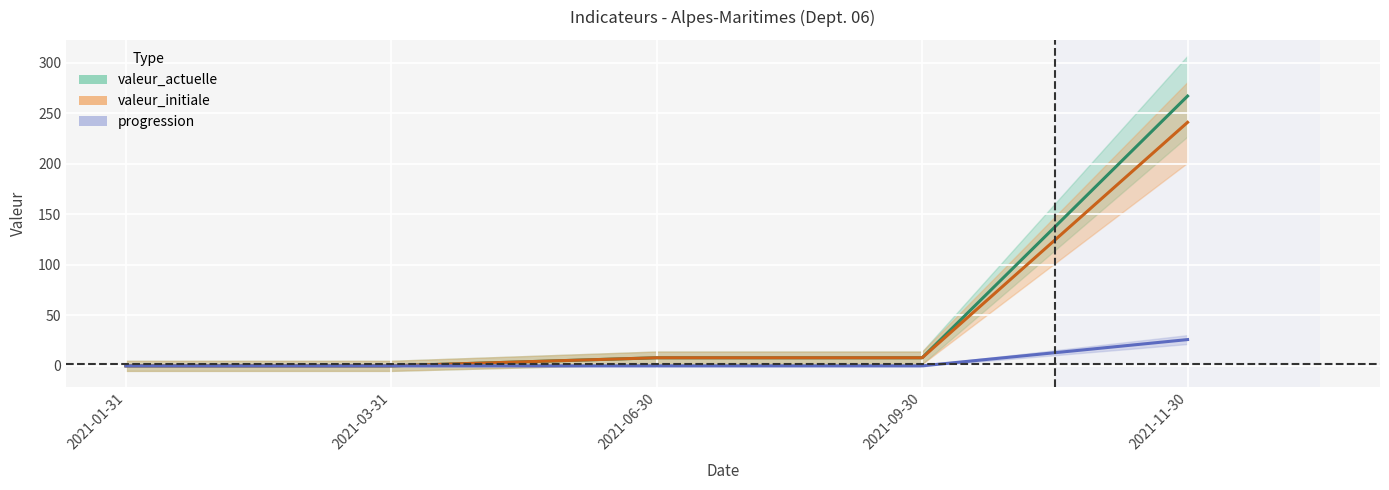

At which category is the sum across all series the highest?

2021-11-30